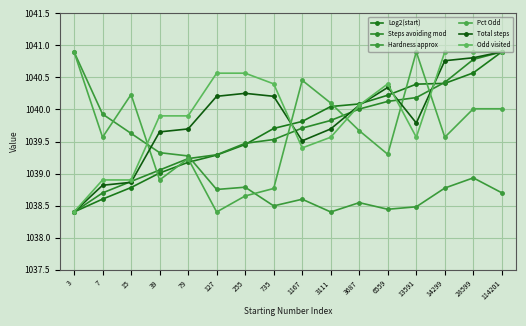

What is the smallest value displayed?

1038.4